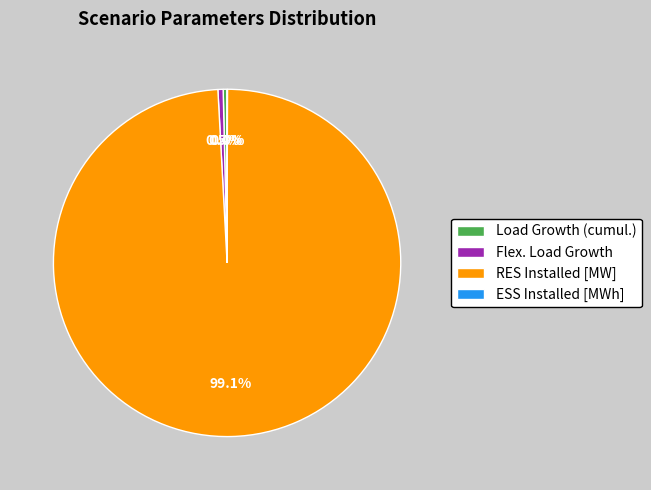

What is the majority slice?

RES Installed [MW]